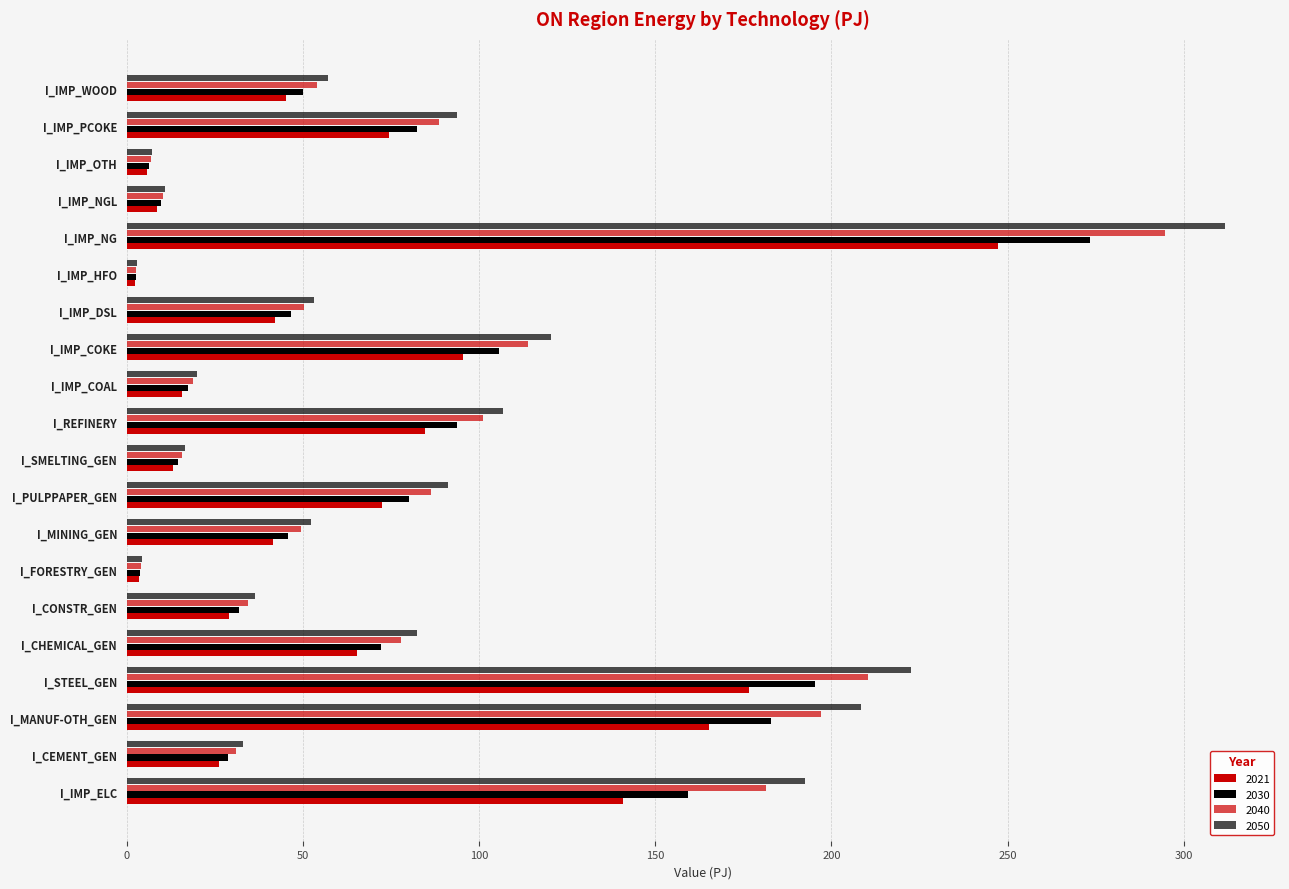

How many data points in 2030 are less than 50?

10